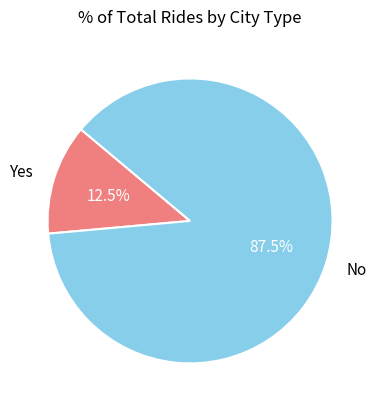

Which has a higher value, Yes or No?

No